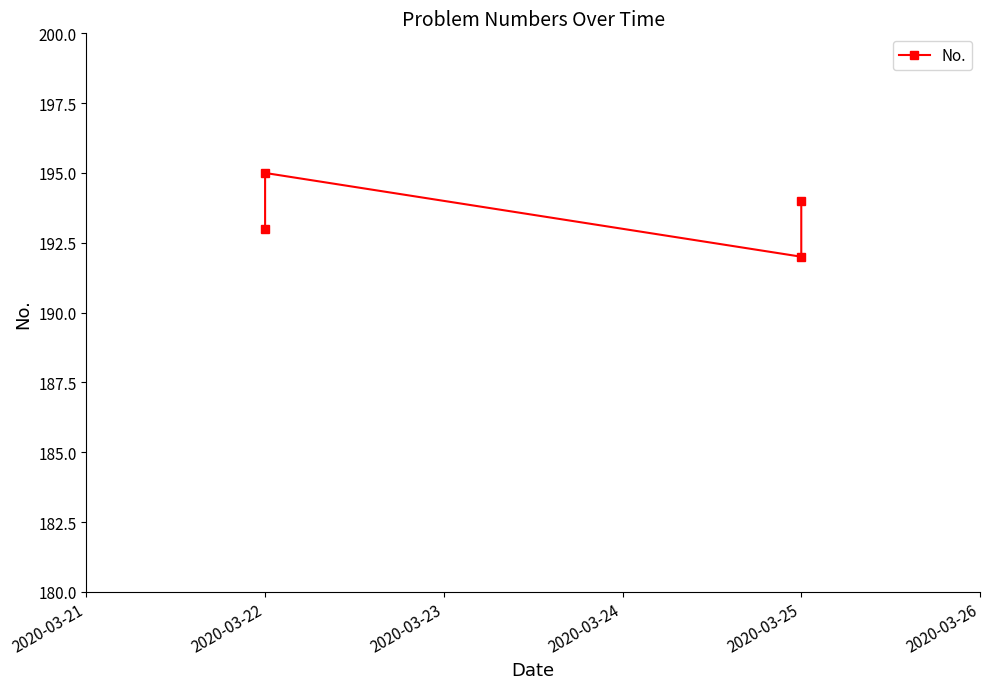

Which has a higher value, 2020-03-25 or 2020-03-22?

2020-03-22